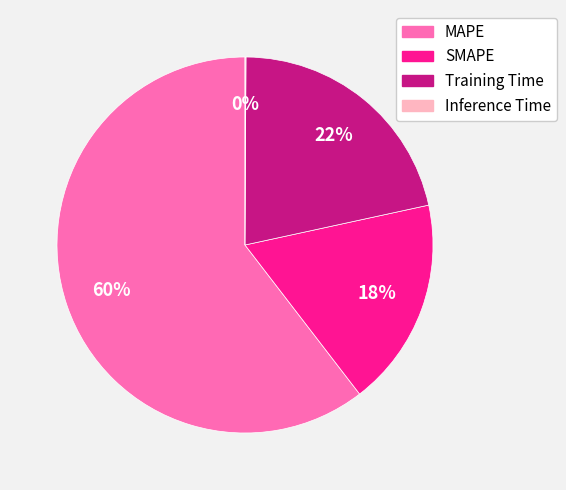

To the nearest percent, what is the average slice percentage?

25%